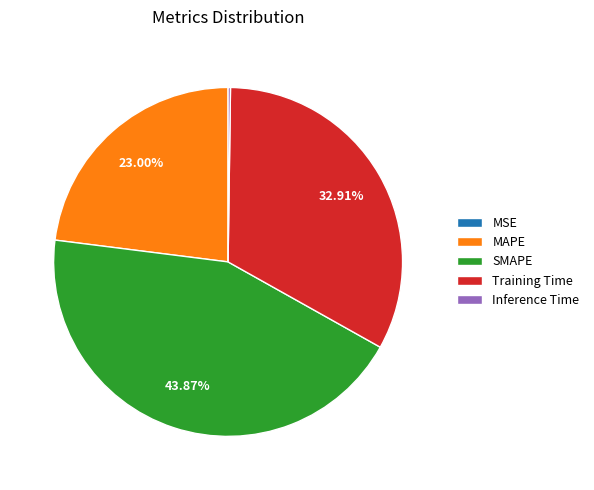

Is there a majority slice in this chart?

No